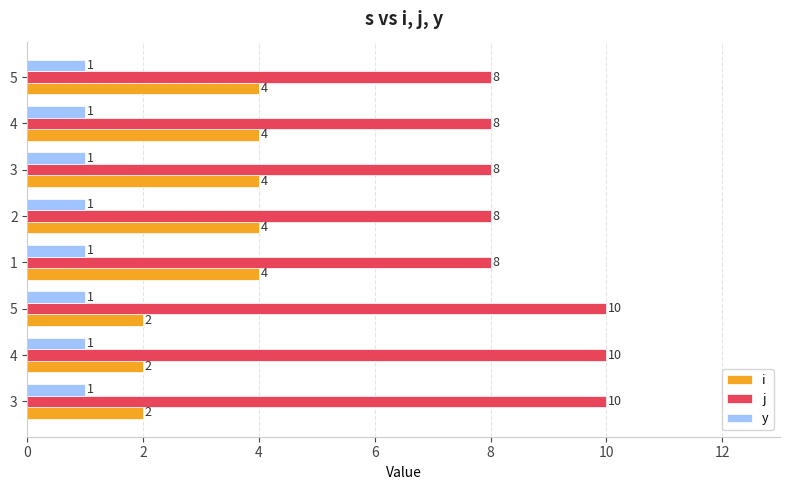

How many categories are shown in the chart?

8